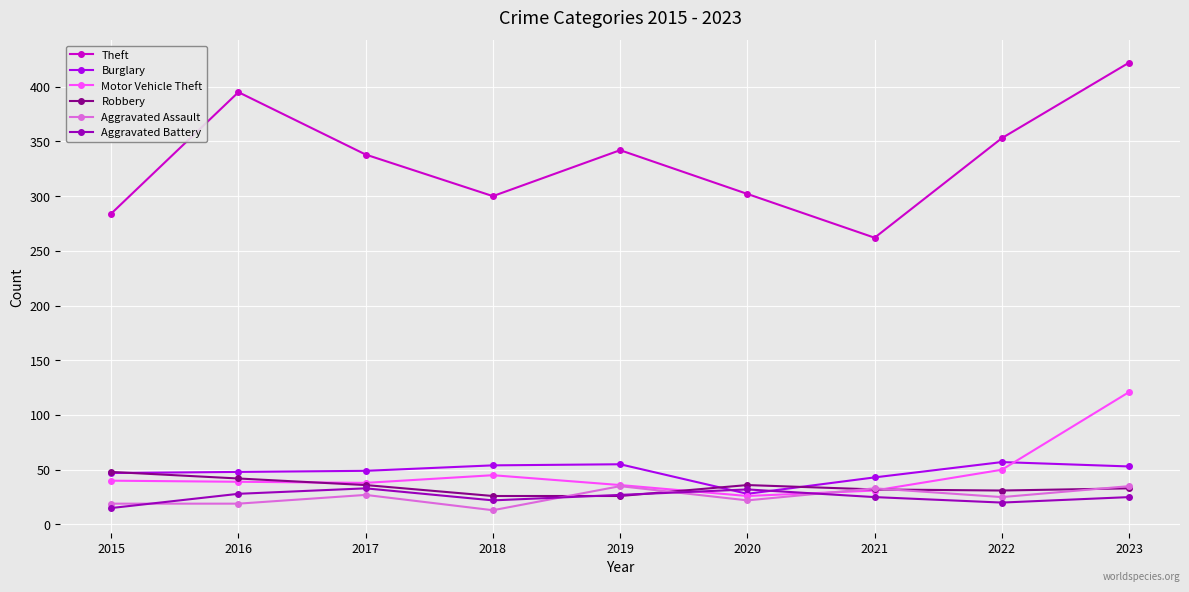

What is the value of the Motor Vehicle Theft point at the 6th from the left?

26